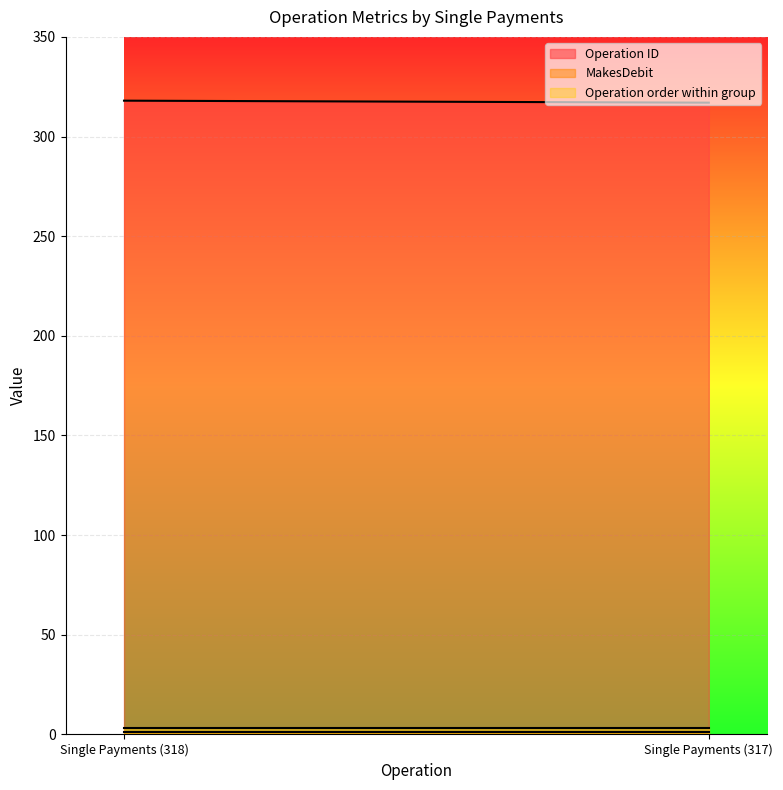

What value does the MakesDebit series have at Single Payments (317)?

1